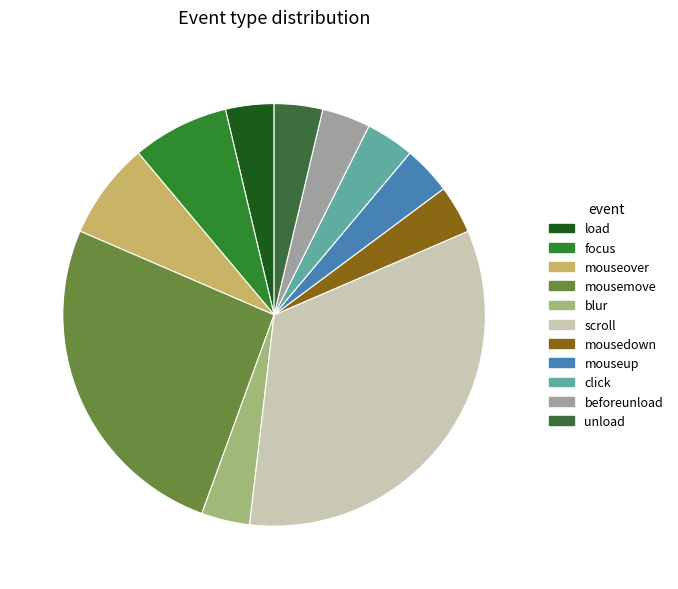

Between focus and mouseup, which is larger?

focus